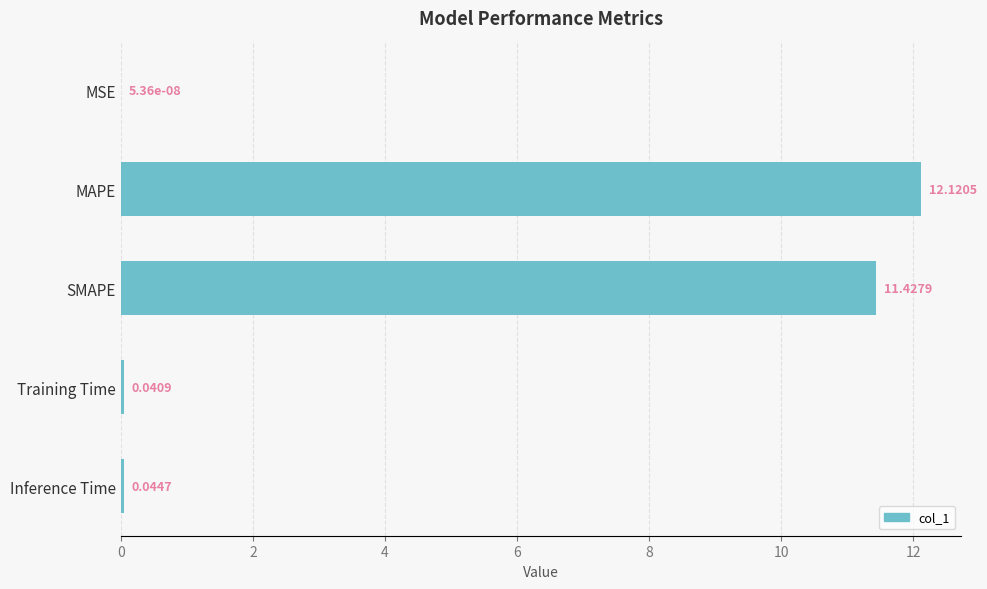

What is the change in value from MAPE to Training Time?

-12.1